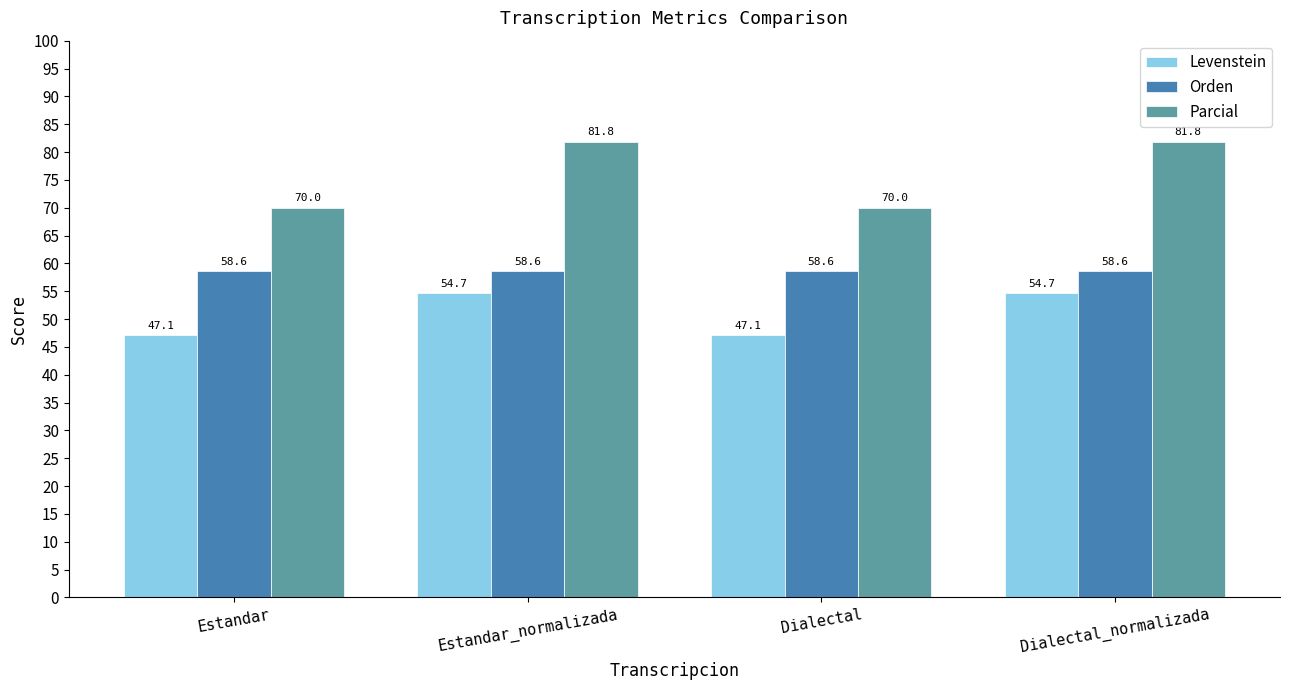

What is the difference between the maximum and minimum values in the Parcial series?

11.8